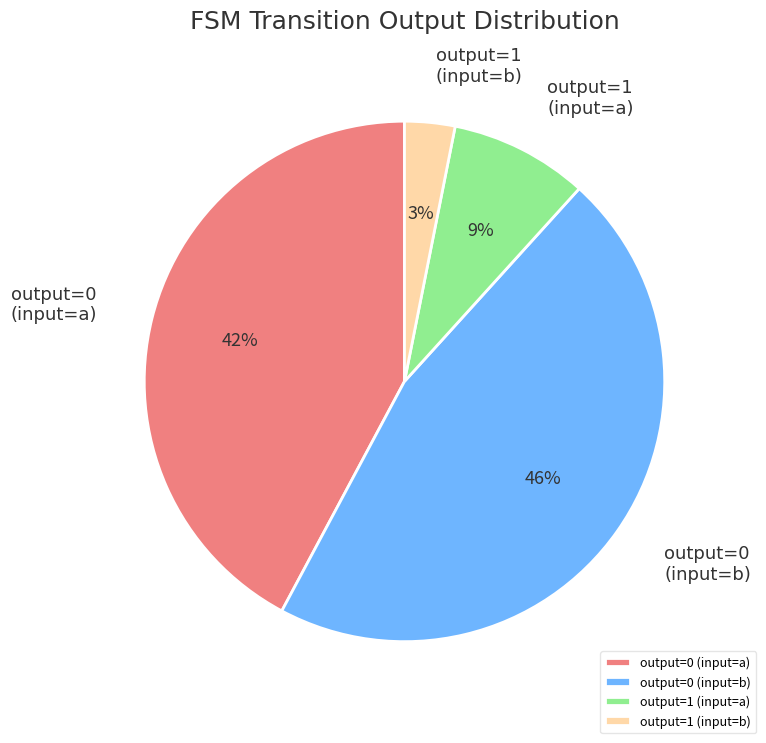

Between output=0 (input=a) and output=1 (input=b), which is larger?

output=0 (input=a)